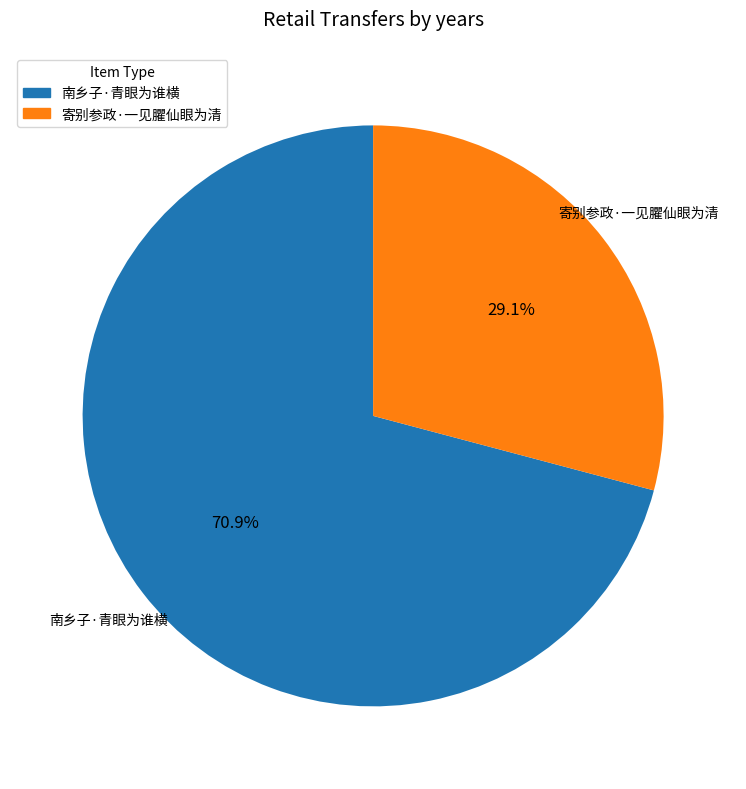

What percentage is the 南乡子·青眼为谁横 slice, to the nearest percent?

71%